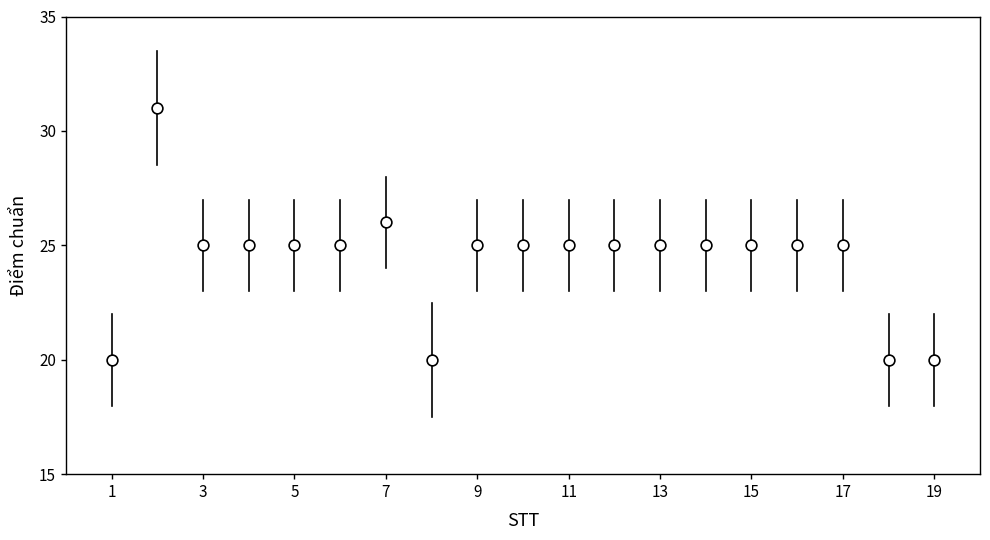

What is the range of X values (max minus min)?

18